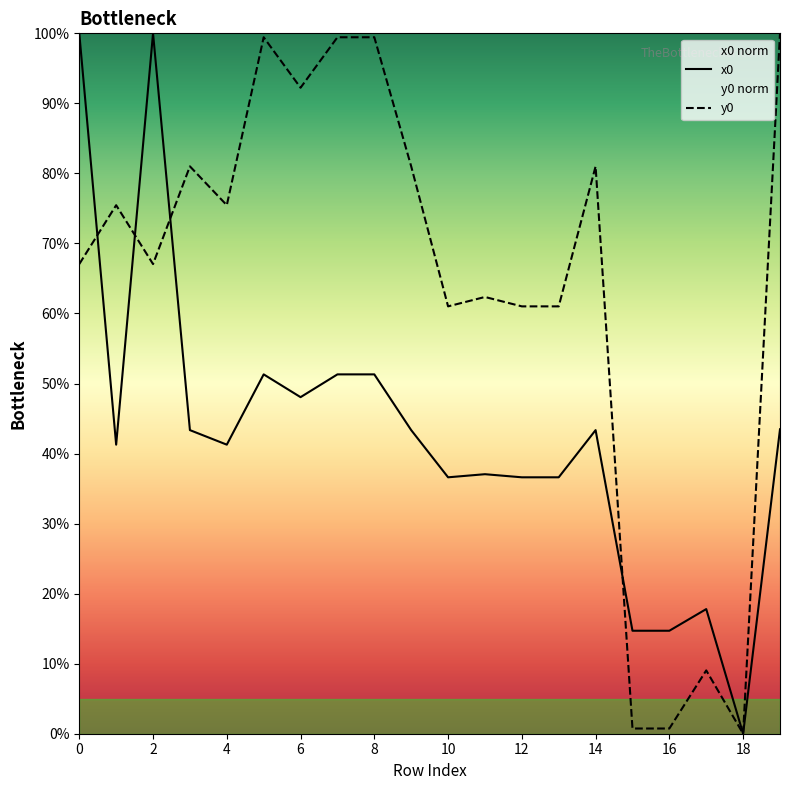

Which series has the largest total across all categories?

y0